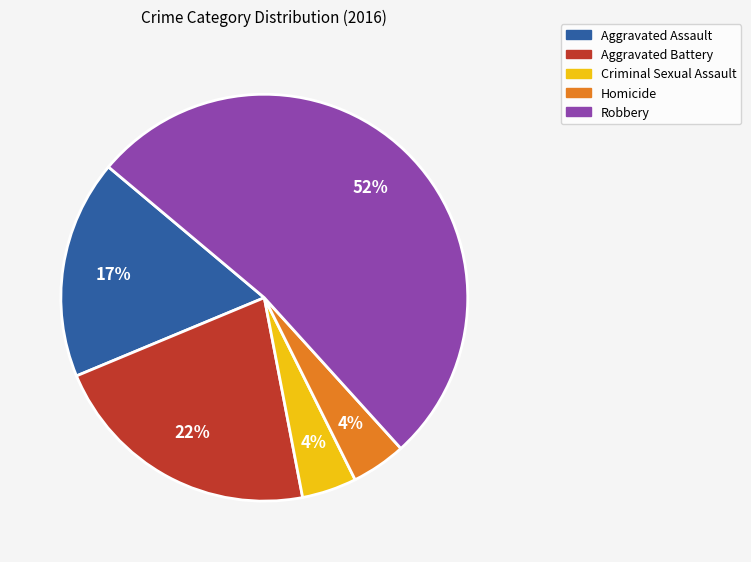

Approximately how many times larger is the value at Homicide compared to Criminal Sexual Assault?

1.0